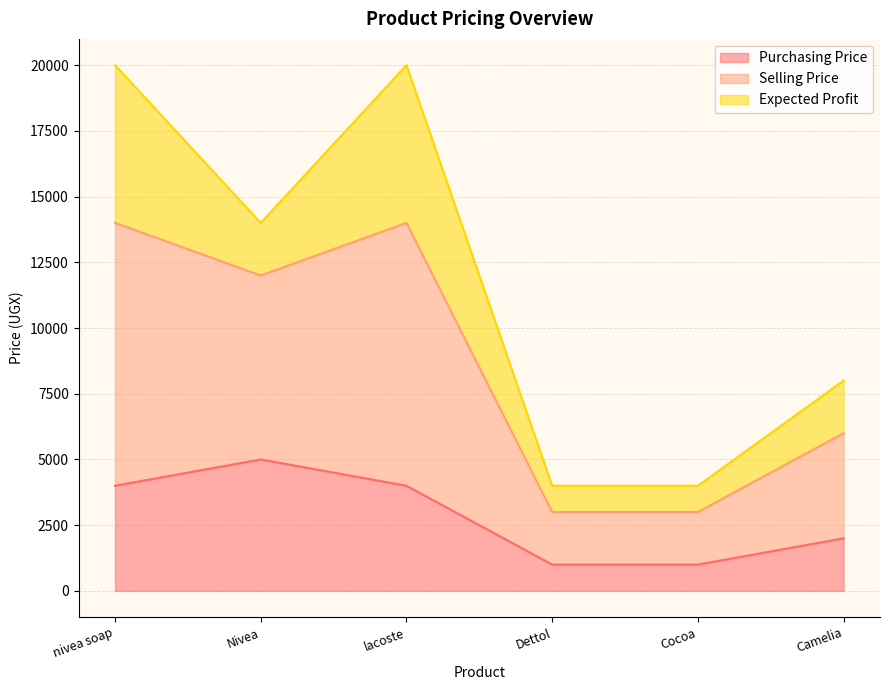

At which label does selling_price first exceed 14000?

nivea soap